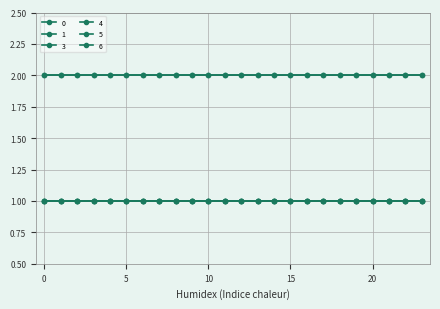

True or false: 4 and 1 cross at least once.

False